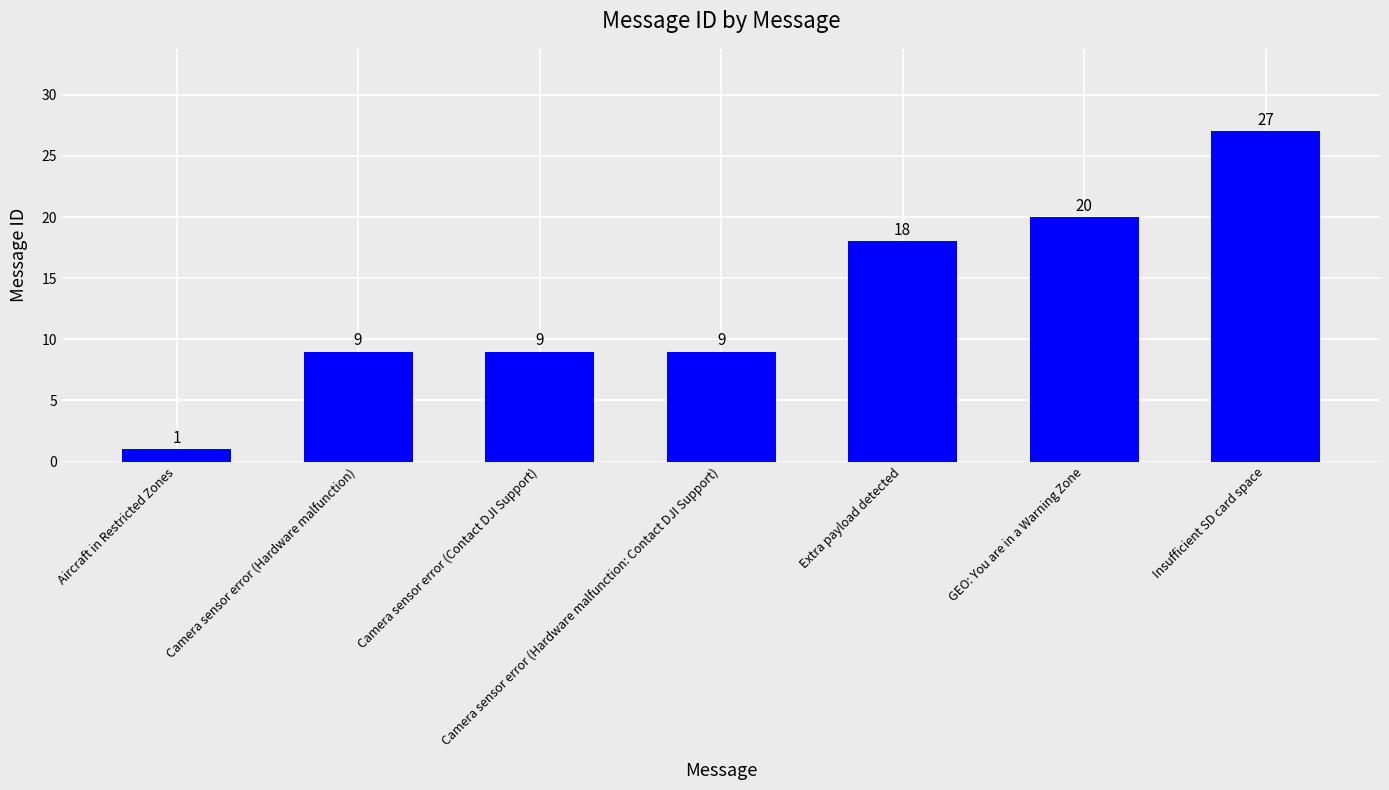

Reading left to right, extract all data points from this chart.

Aircraft in Restricted Zones=1	Camera sensor error (Hardware malfunction)=9	Camera sensor error (Contact DJI Support)=9	Camera sensor error (Hardware malfunction: Contact DJI Support)=9	Extra payload detected=18	GEO: You are in a Warning Zone=20	Insufficient SD card space=27